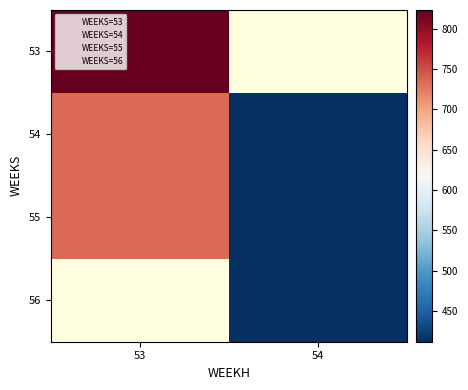

What is the sum of all 55 values?

1146.0